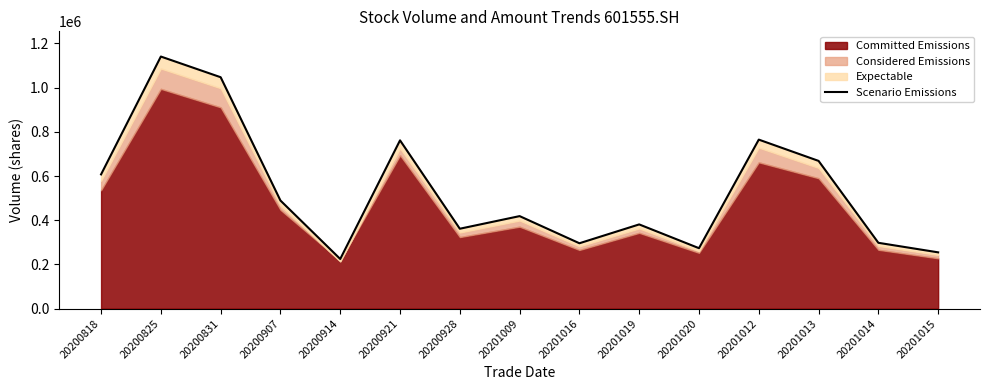

What is the ratio of the value at 20201020 to the value at 20201015?

1.1